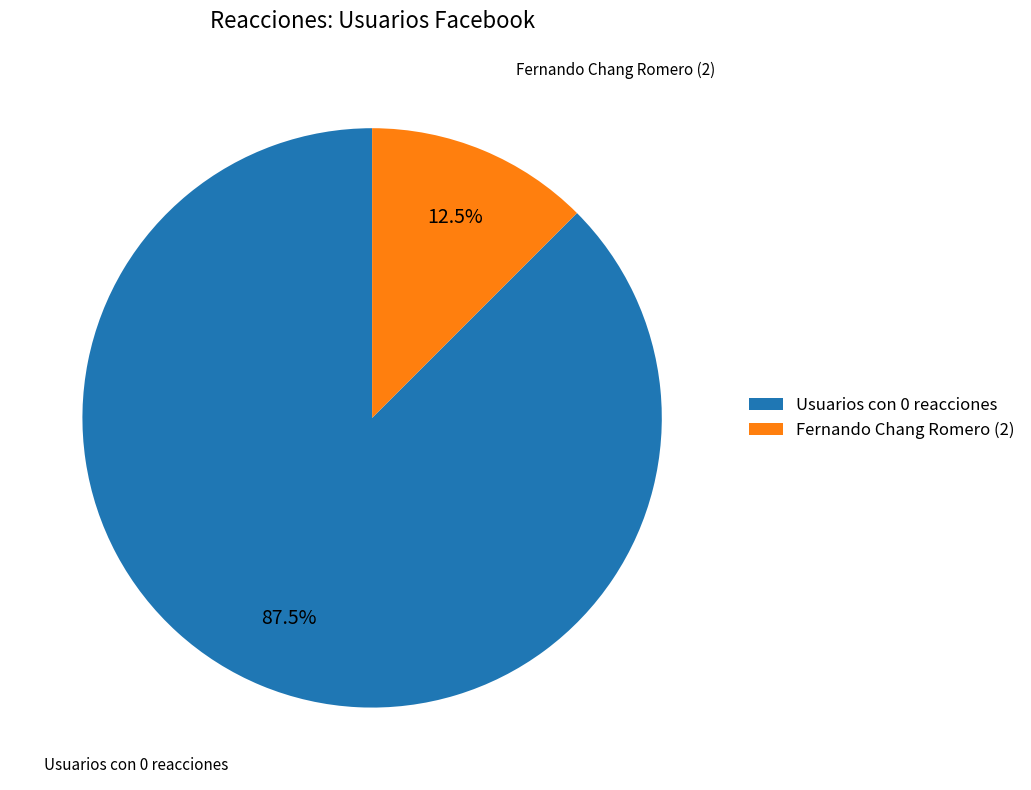

How much of the chart is everything except Fernando Chang Romero (2)?

87.5%